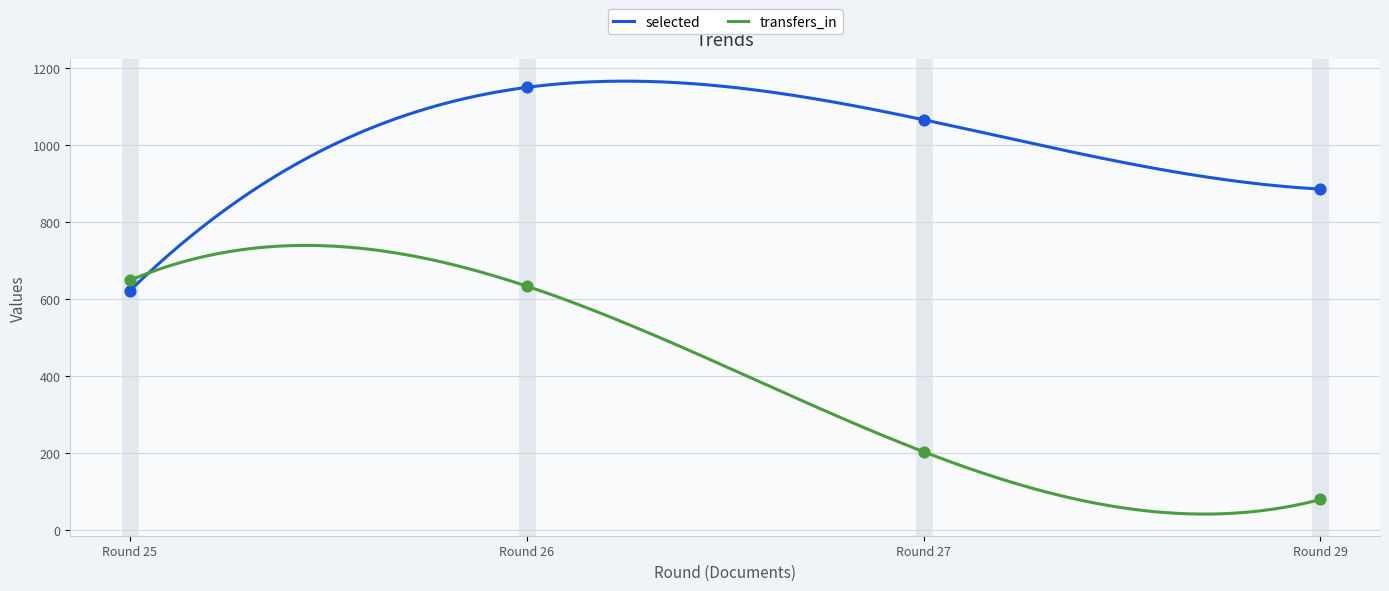

Which series has the largest Y range (max minus min)?

transfers_in